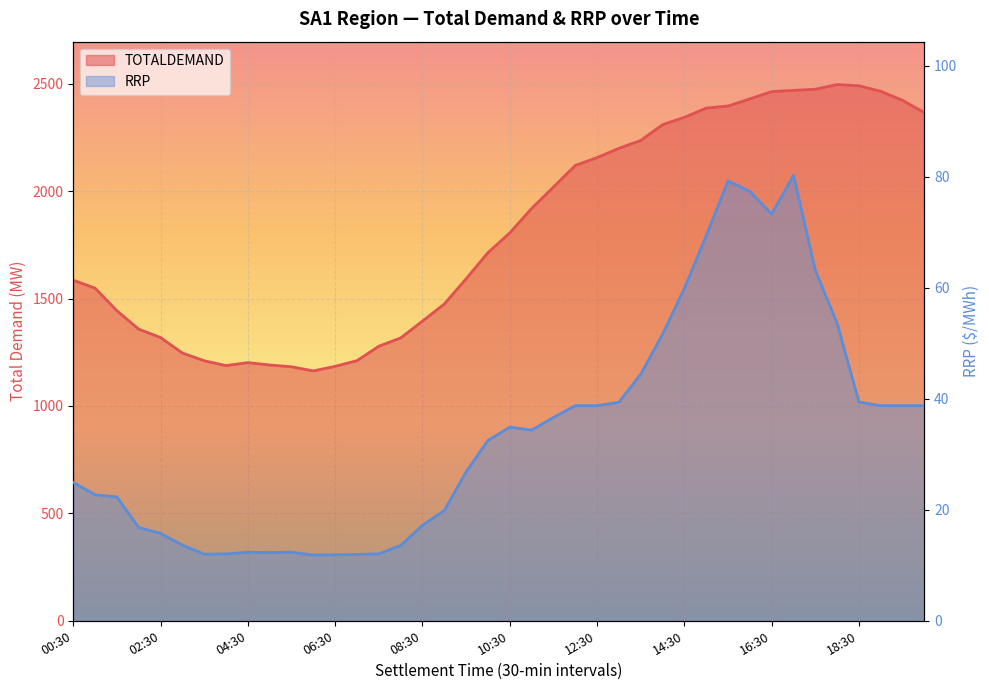

Which series has the widest spread of values?

TOTALDEMAND